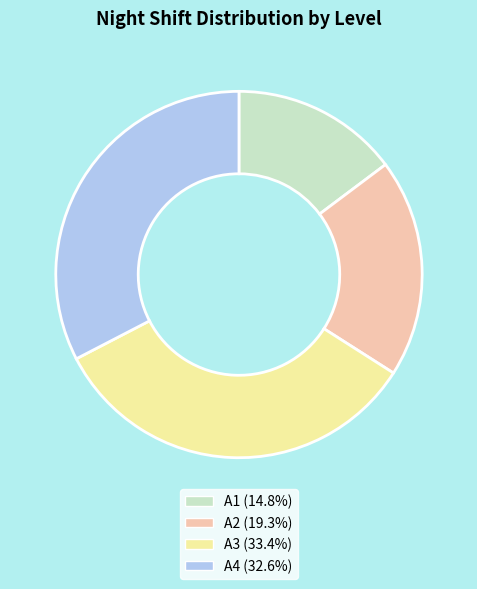

Rank the categories by value from highest to lowest.

A3, A4, A2, A1